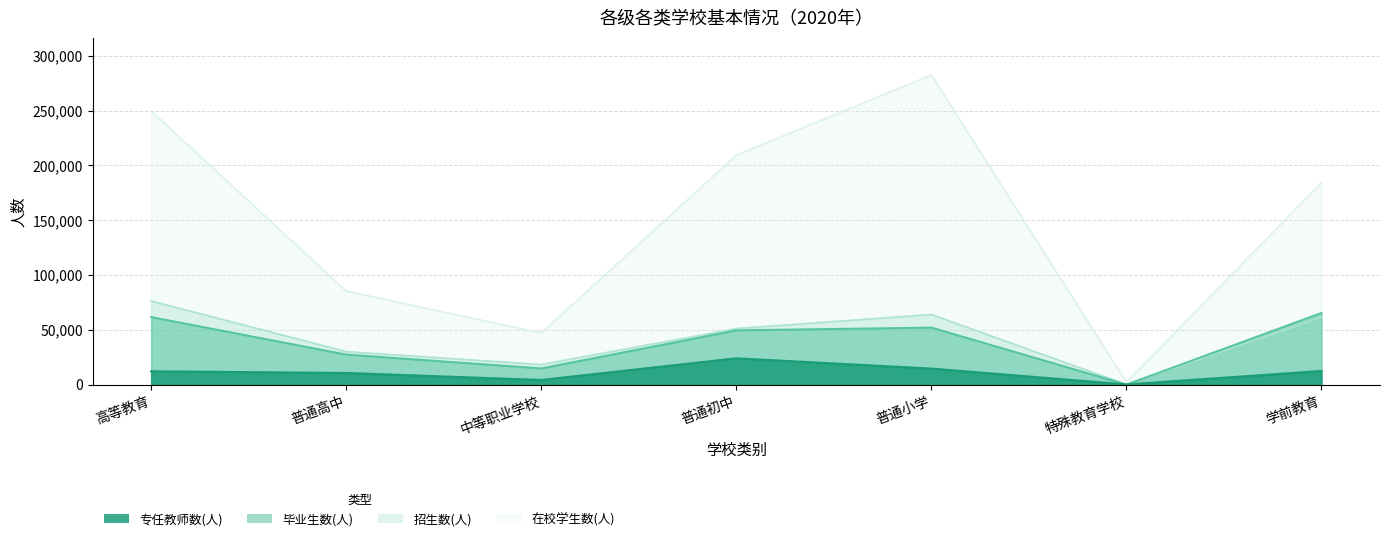

True or false: 在校学生数(人) and 毕业生数(人) intersect in this chart.

False